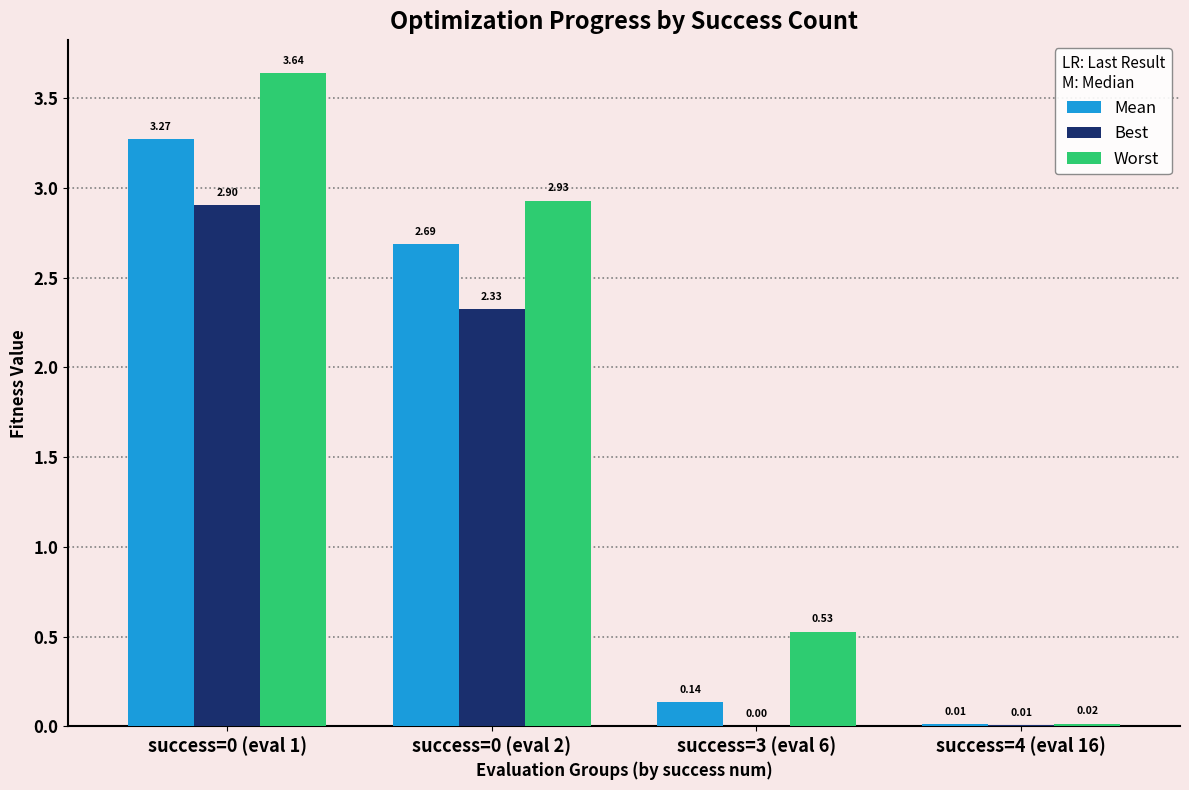

What is the sum of all Best values?

5.2